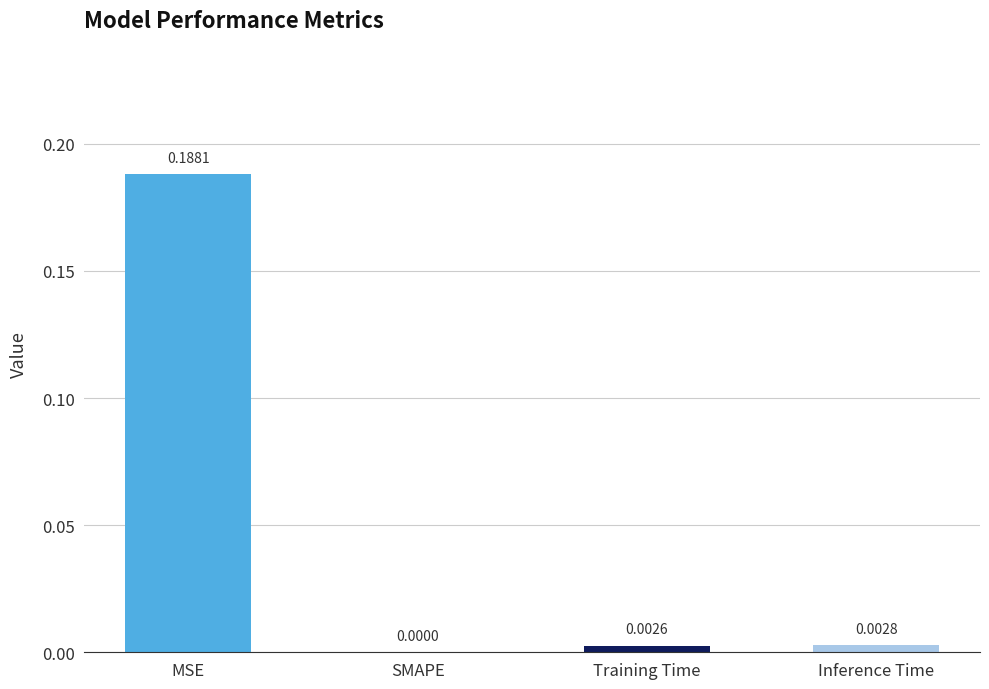

Which has a higher value, Inference Time or Training Time?

Inference Time